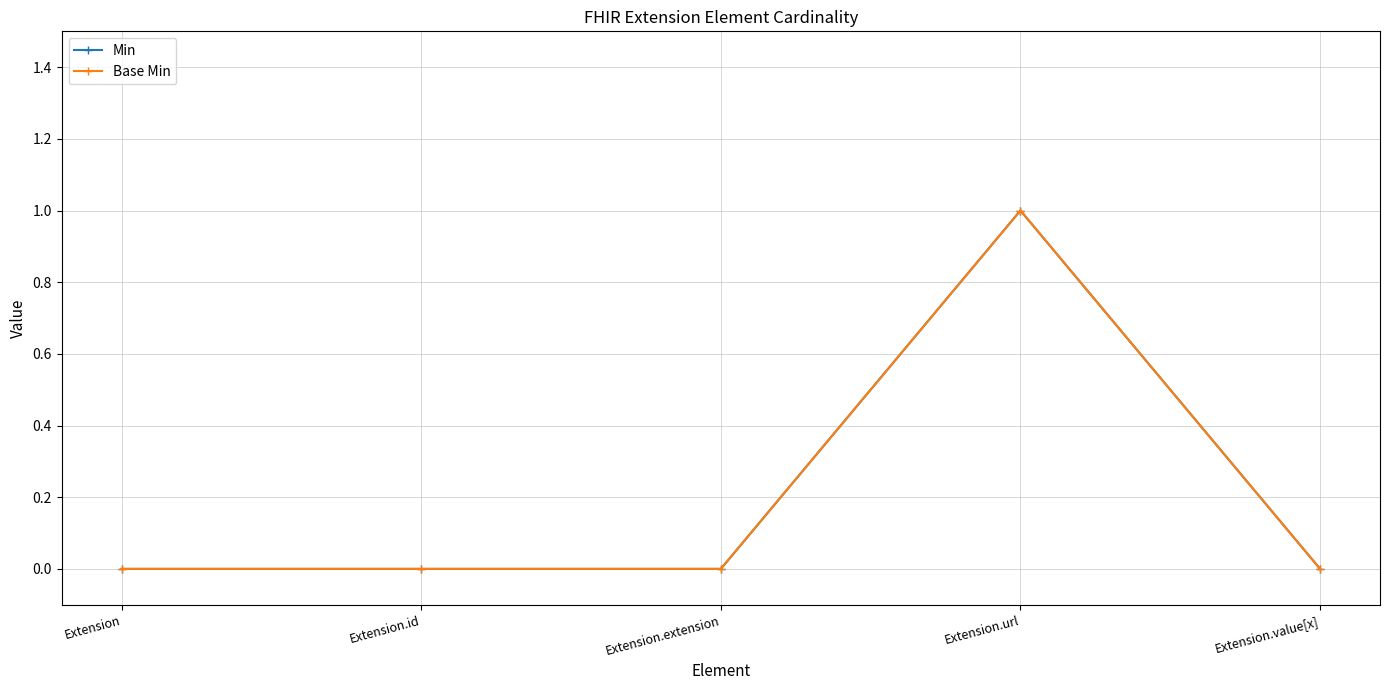

What is the difference between the maximum and minimum values in the Min series?

1